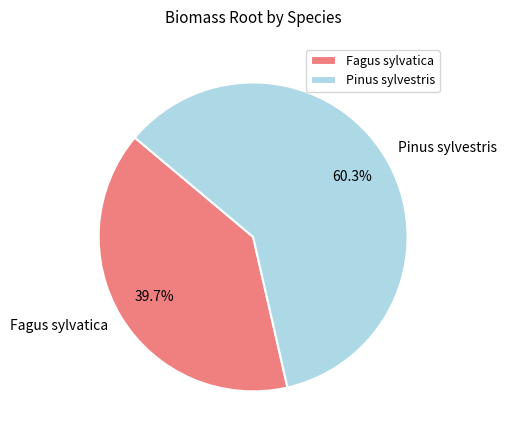

Between Pinus sylvestris and Fagus sylvatica, which is larger?

Pinus sylvestris